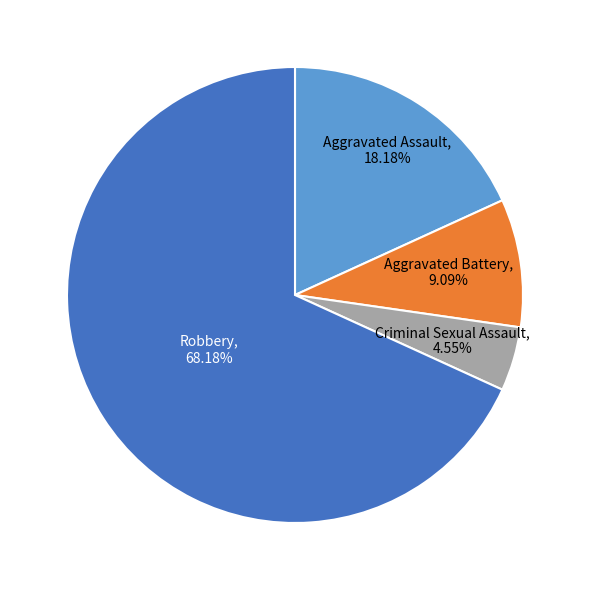

Does any single category account for the majority?

Yes